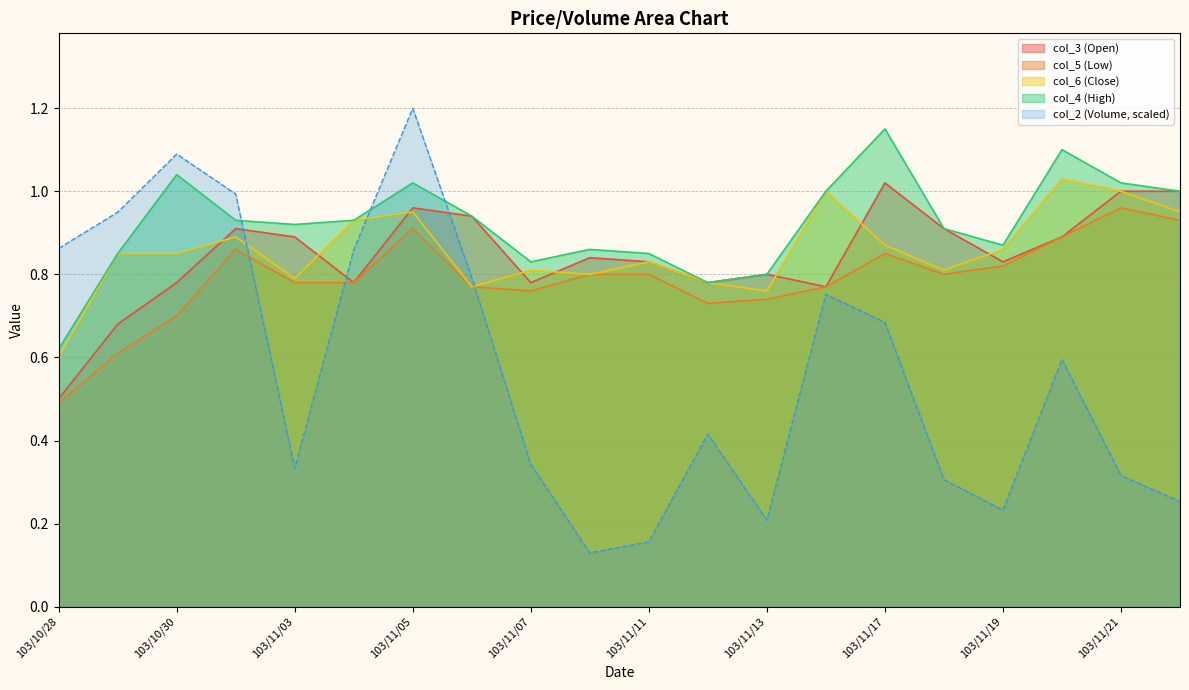

What is the label of the 9th point from the right?

103/11/12